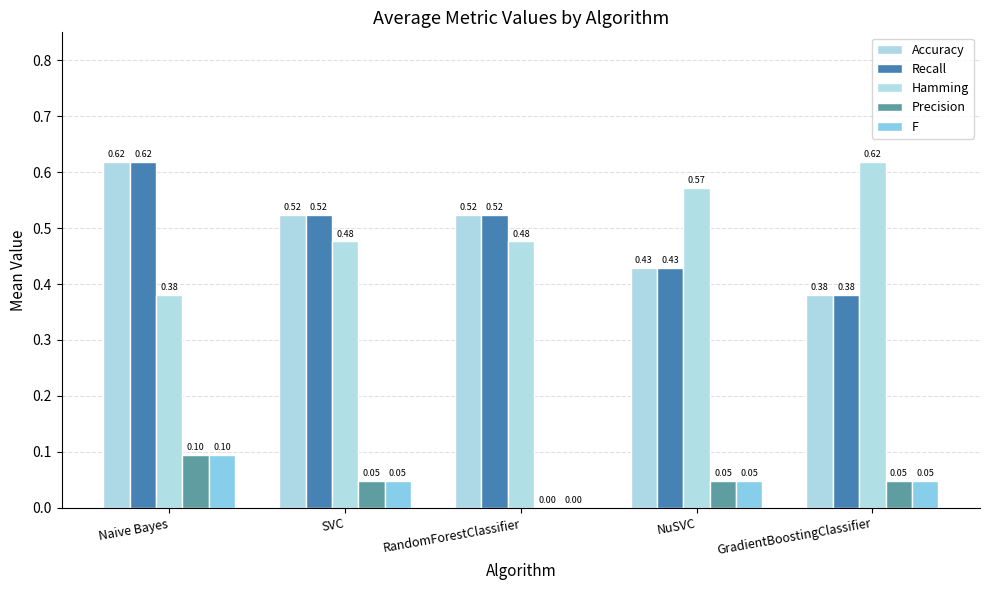

What position from the right is Naive Bayes?

5